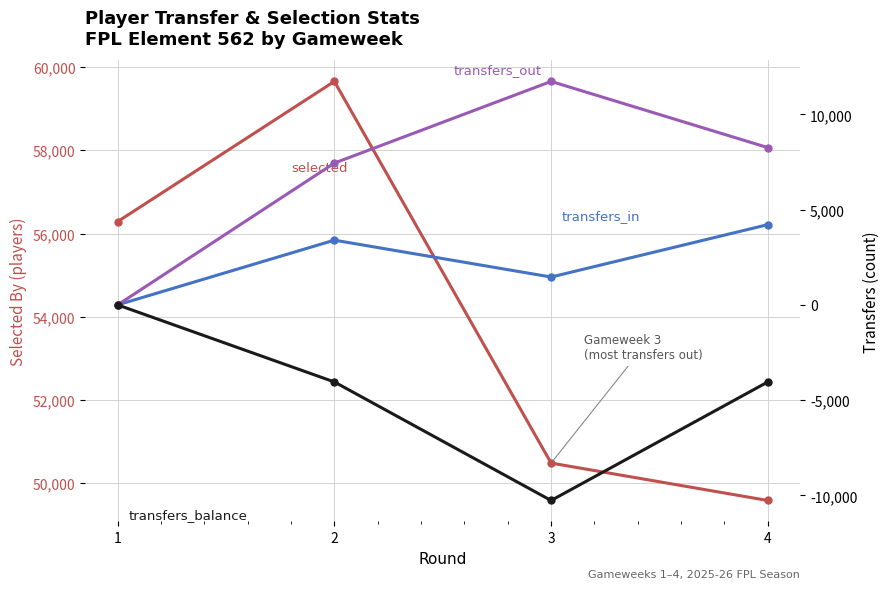

What are all the series names shown in the legend?

selected, transfers_in, transfers_out, transfers_balance